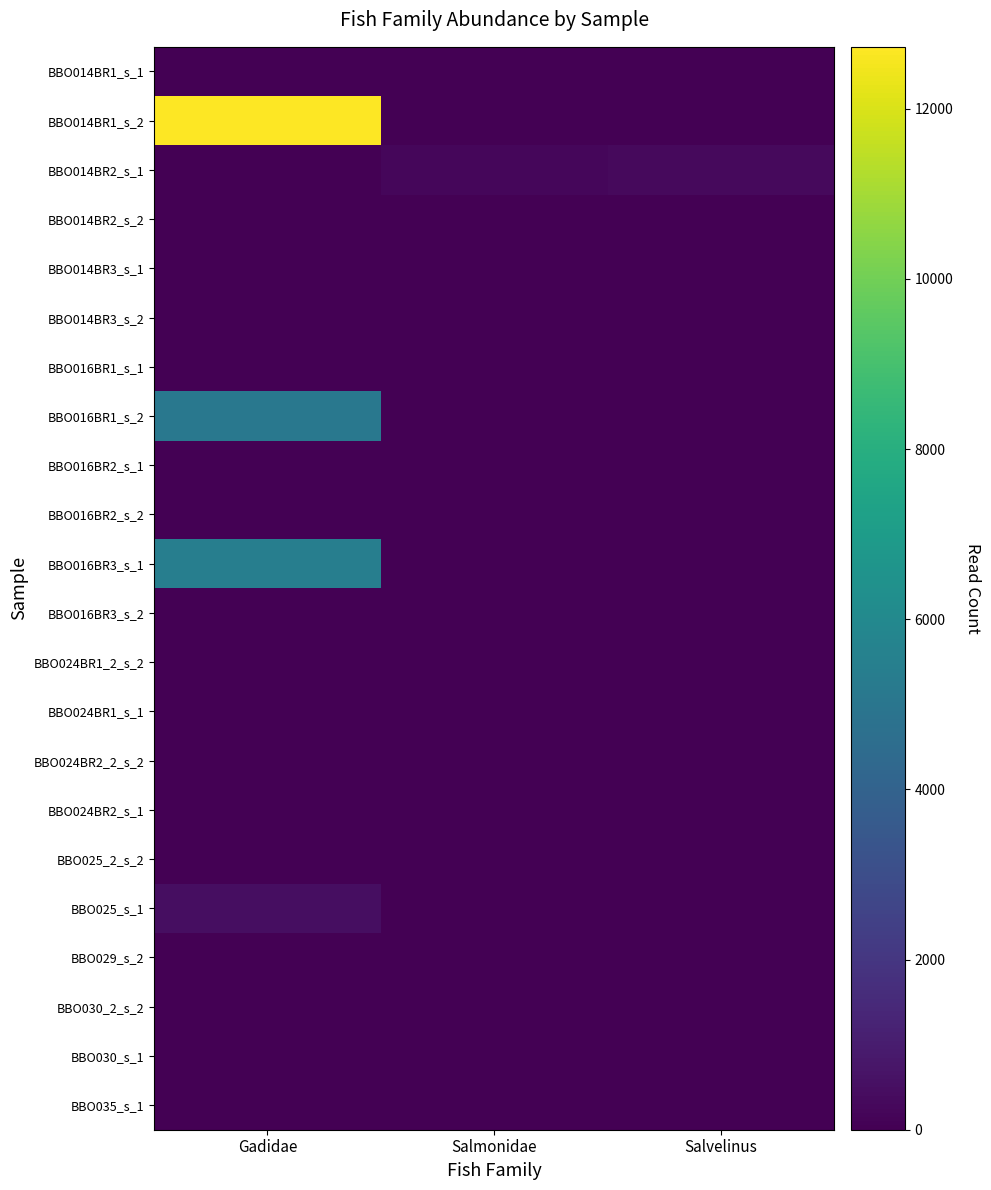

Which series has the largest total across all categories?

BBO014BR1_s_2